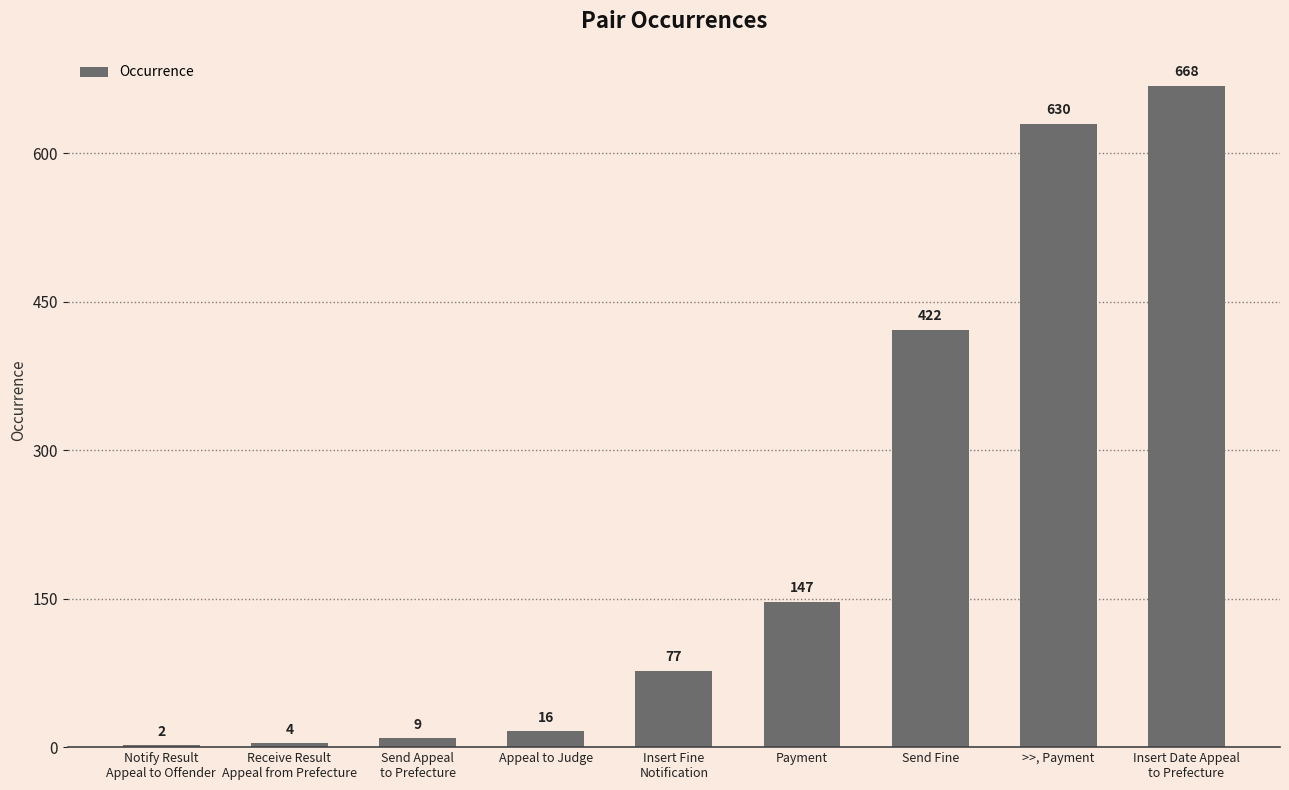

What is the sum of all values?

1975